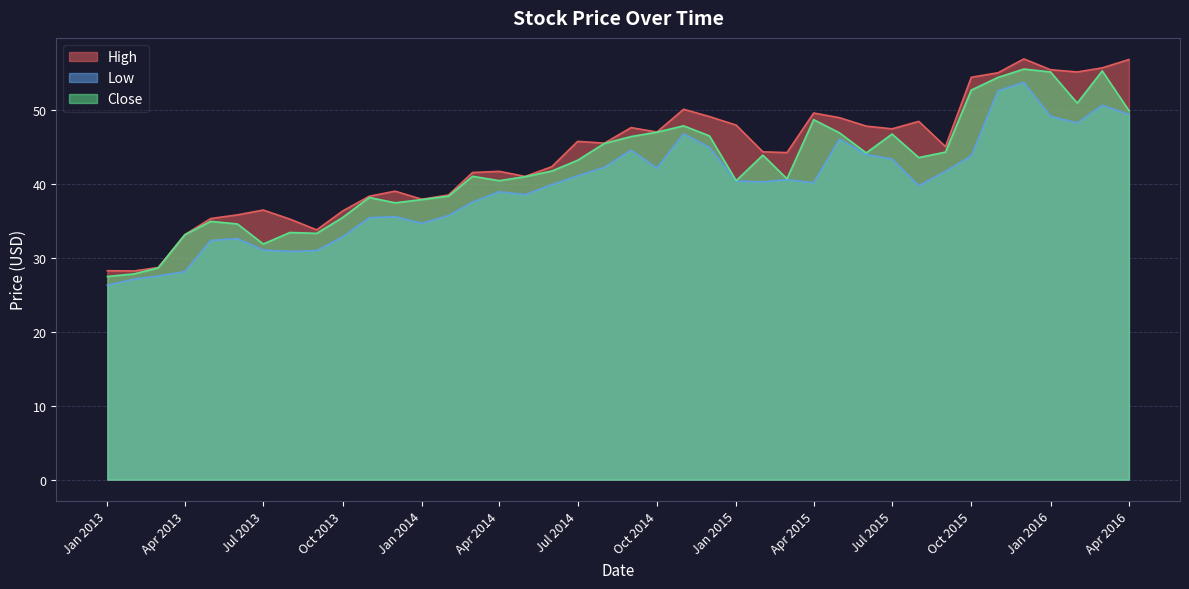

What is the total value across all series at Jul 2014?

129.9